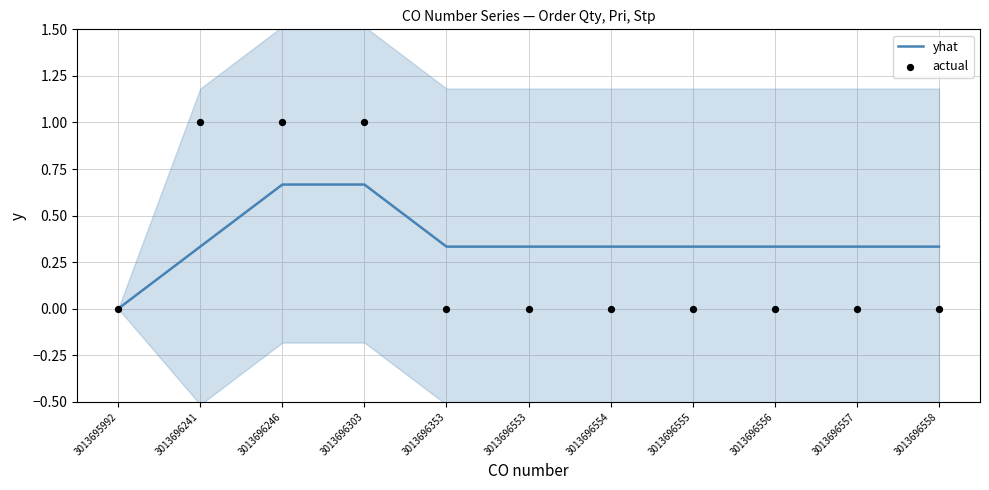

Which series contains the lowest Y value?

yhat